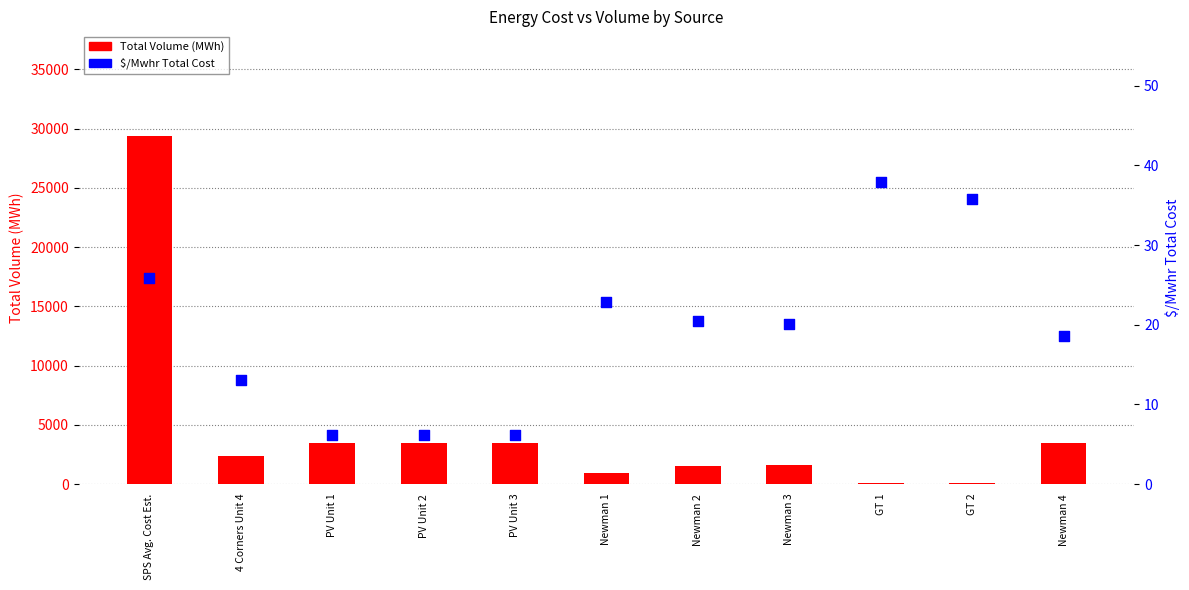

At which category is the sum across all series the highest?

SPS Avg. Cost Est.